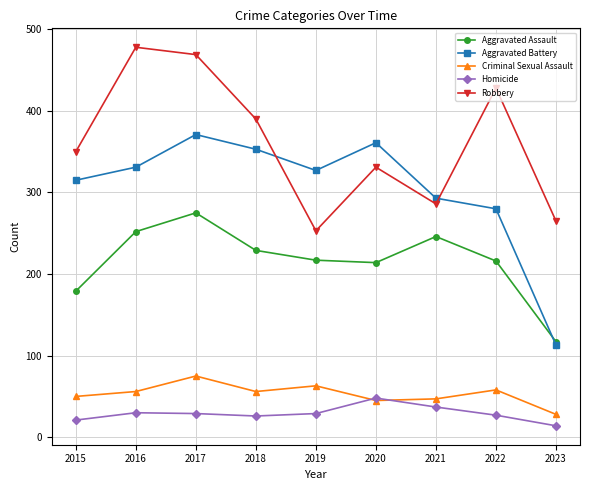

Where does the Aggravated Assault series first go above 217?

2016